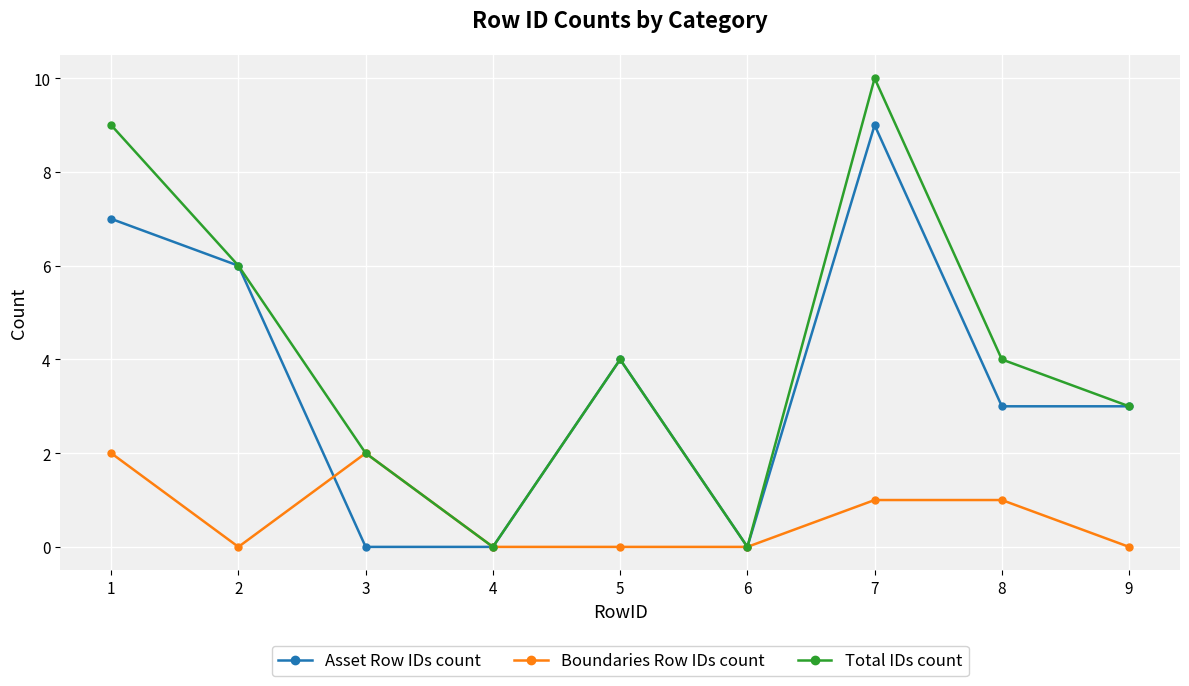

Which series has the largest range (max minus min)?

Total IDs count